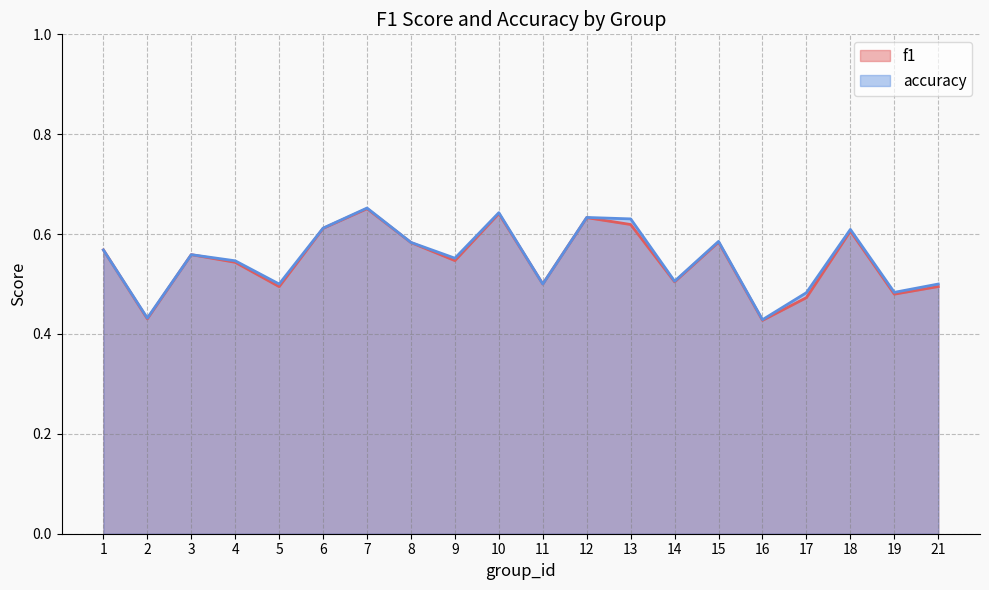

List the series in order of their overall mean, lowest first.

f1, accuracy